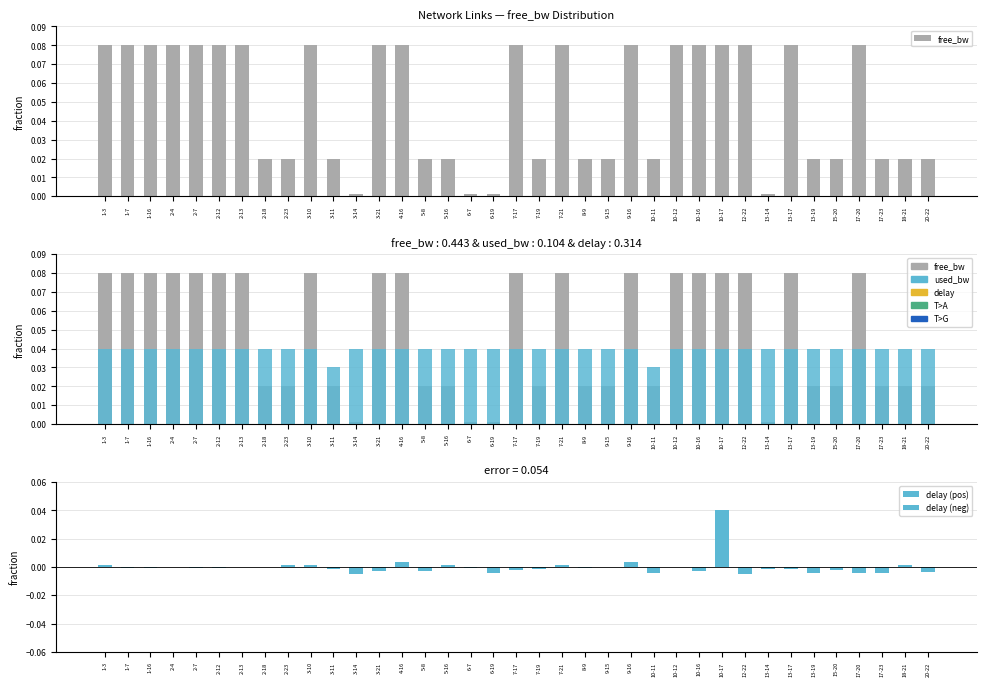

Which series has the widest spread of values?

free_bw